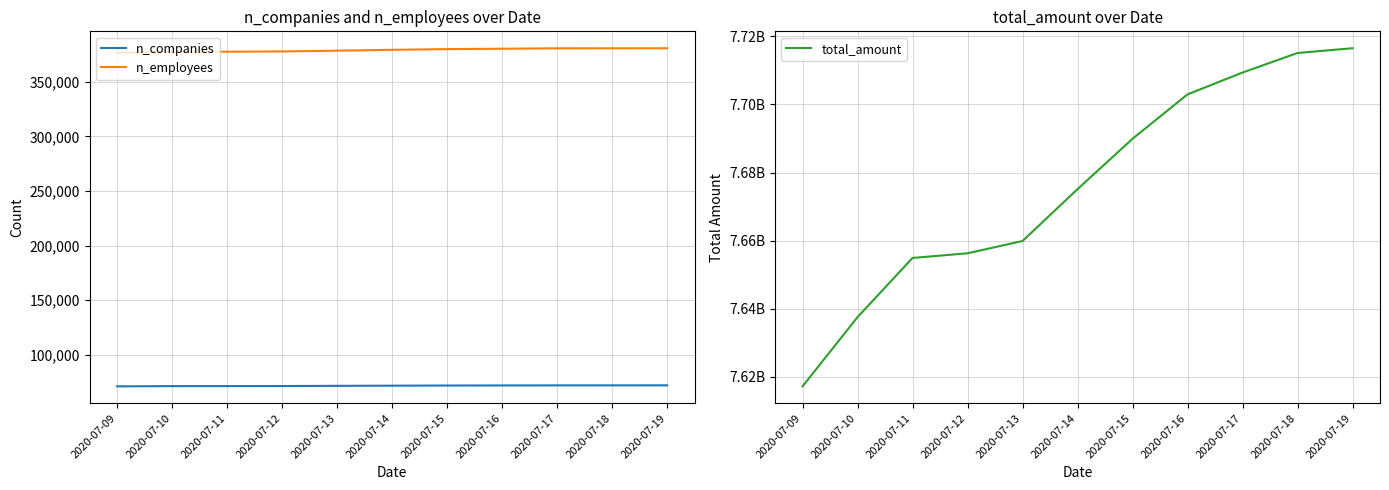

What is the lowest value of the n_companies series?

71160